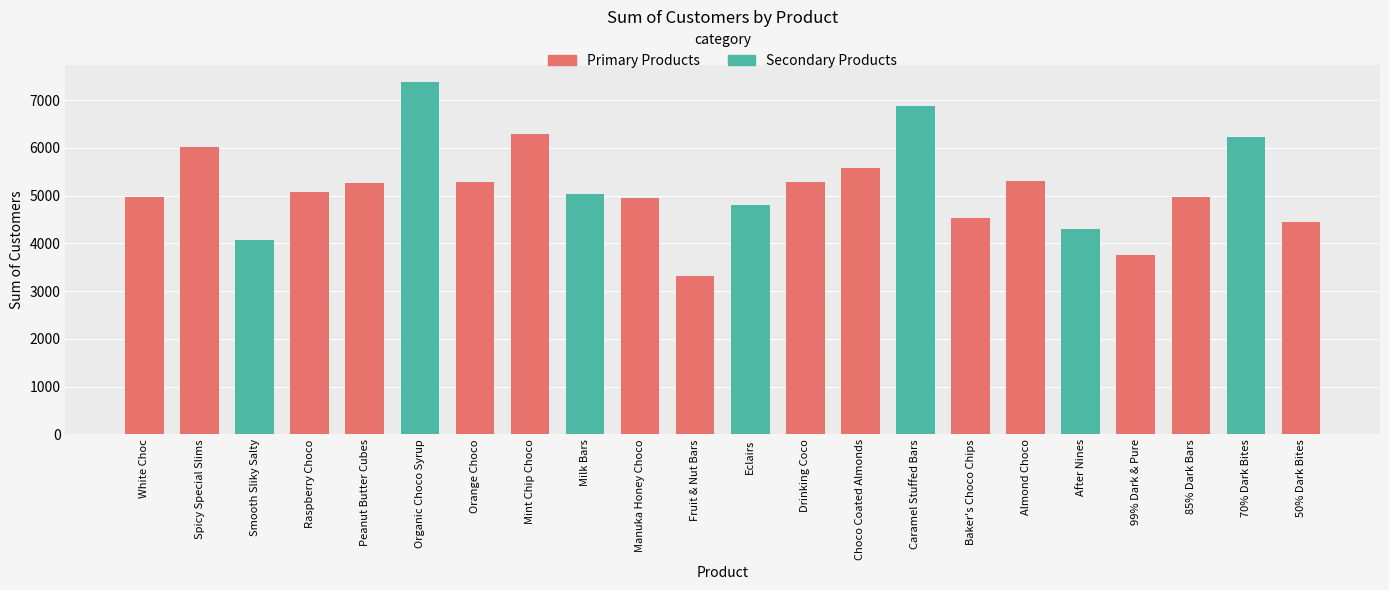

What is the label of the 1st bar from the left?

White Choc